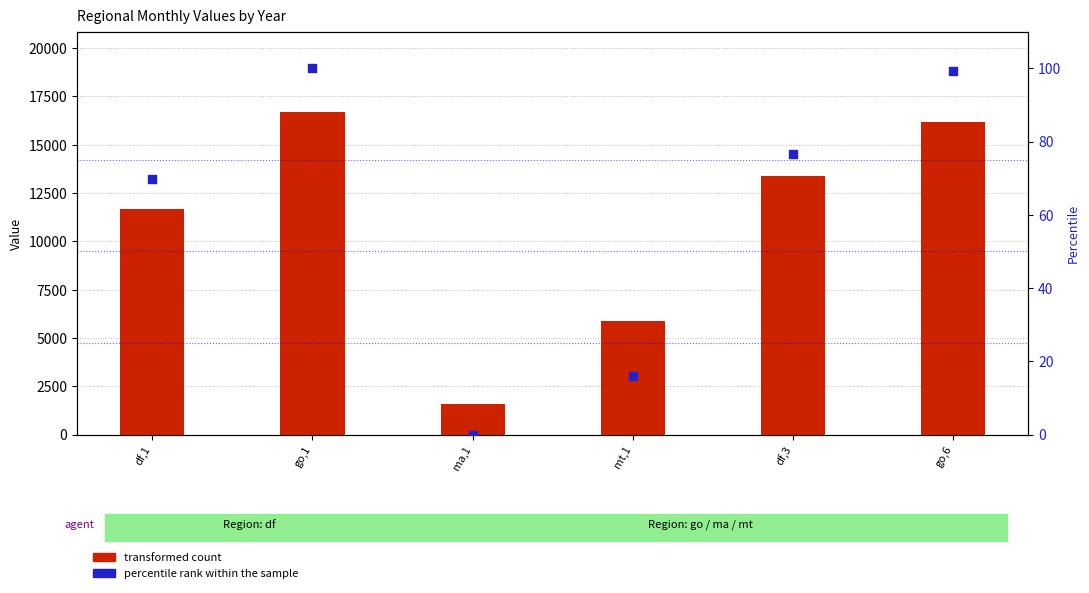

What are all the series names shown in the legend?

transformed count, percentile rank within the sample